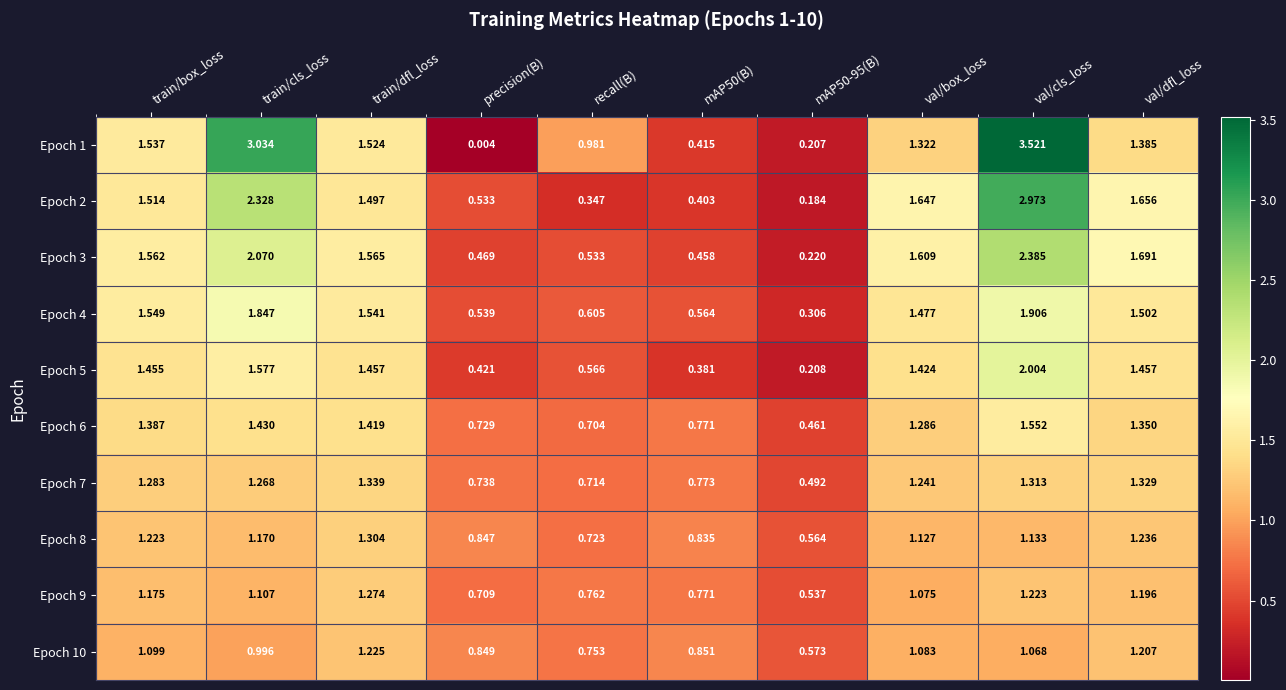

Which category has the highest value in the Epoch 6 series?

val/cls_loss